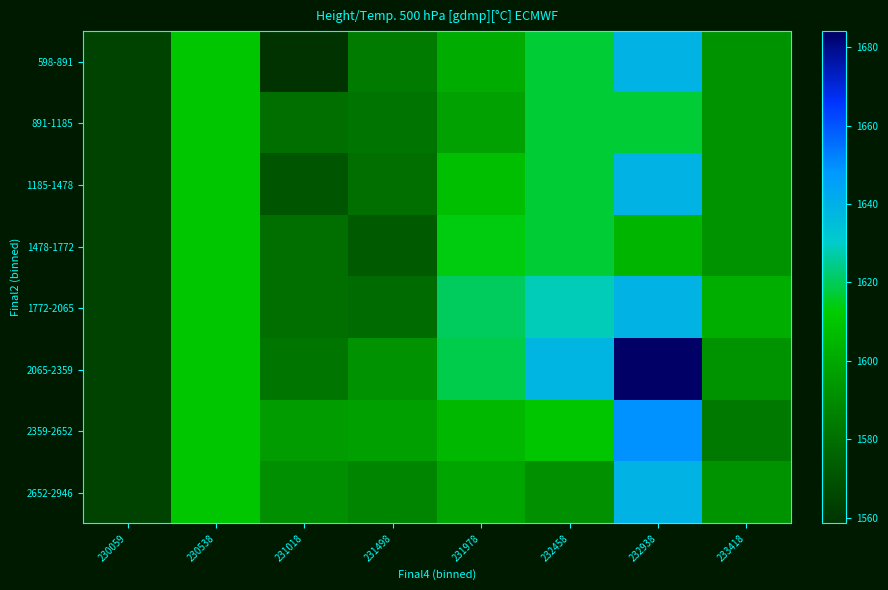

Which series has the largest total across all categories?

2065-2359